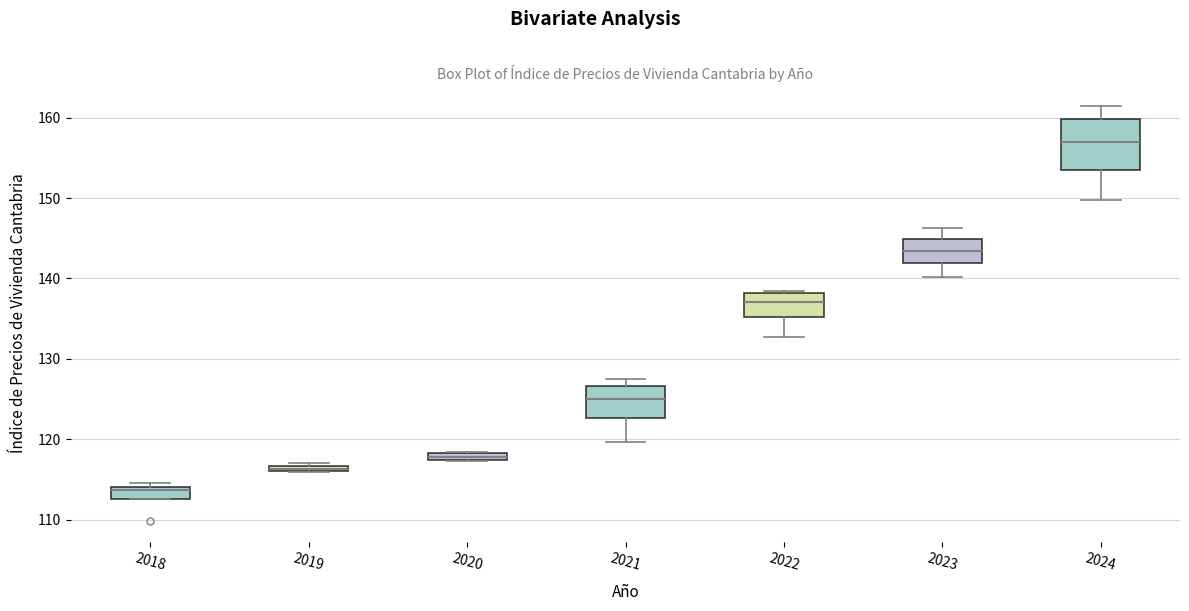

Which box has the lowest median line?

2018